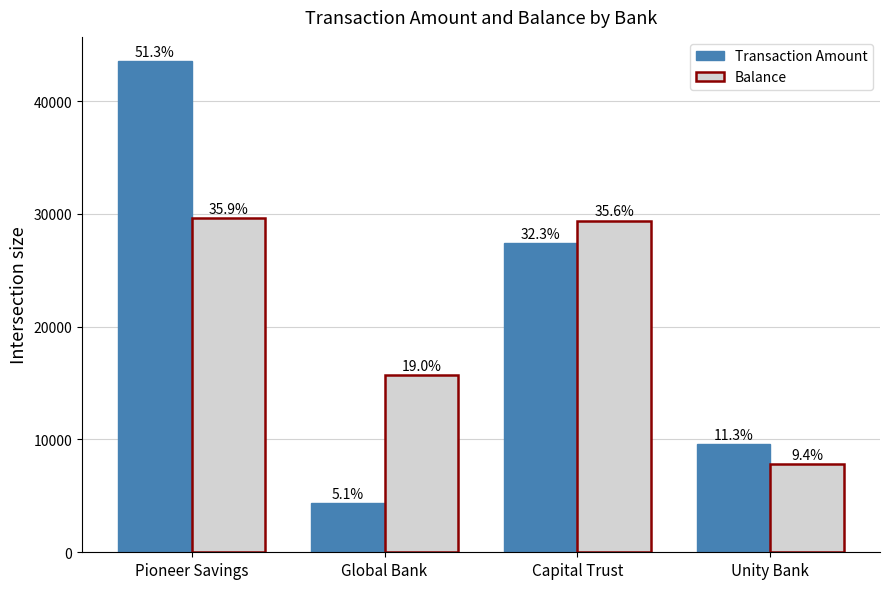

The value of Transaction Amount at Pioneer Savings is 63731.4. True or false?

False